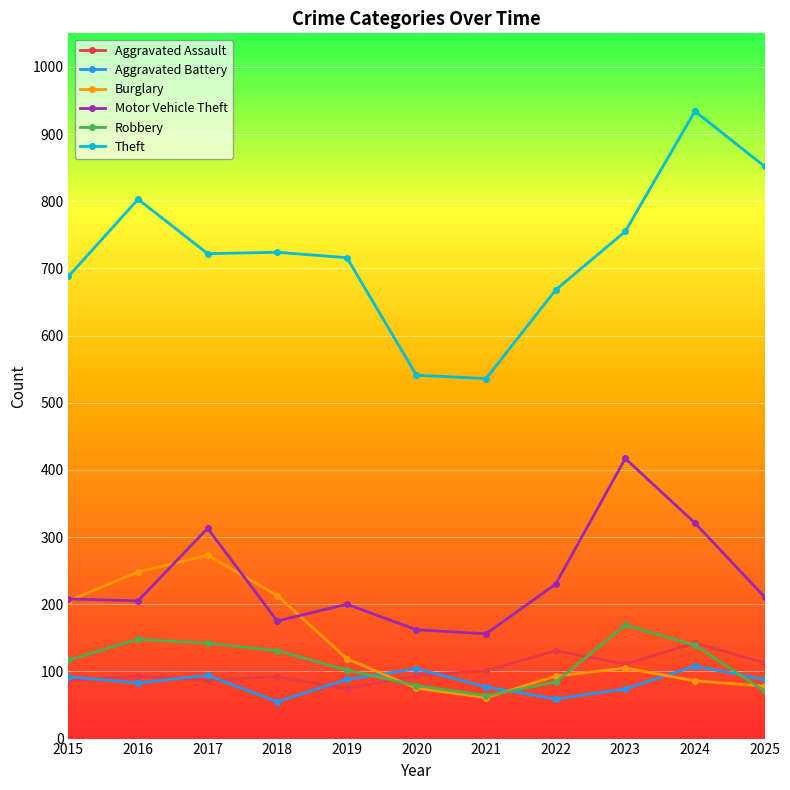

Is the value of Aggravated Battery at 2025 greater than the value of Motor Vehicle Theft at 2019?

No